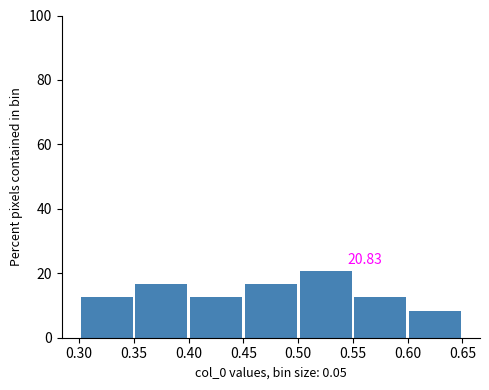

Which range on the x-axis has the tallest bar?

0.50 to 0.55